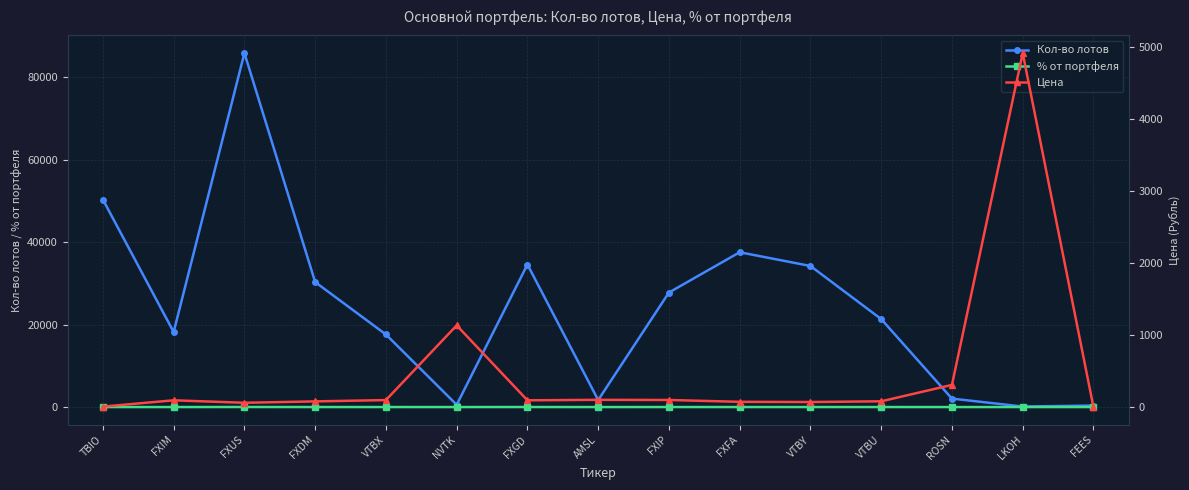

What are all the series names shown in the legend?

Кол-во лотов, % от портфеля, Цена